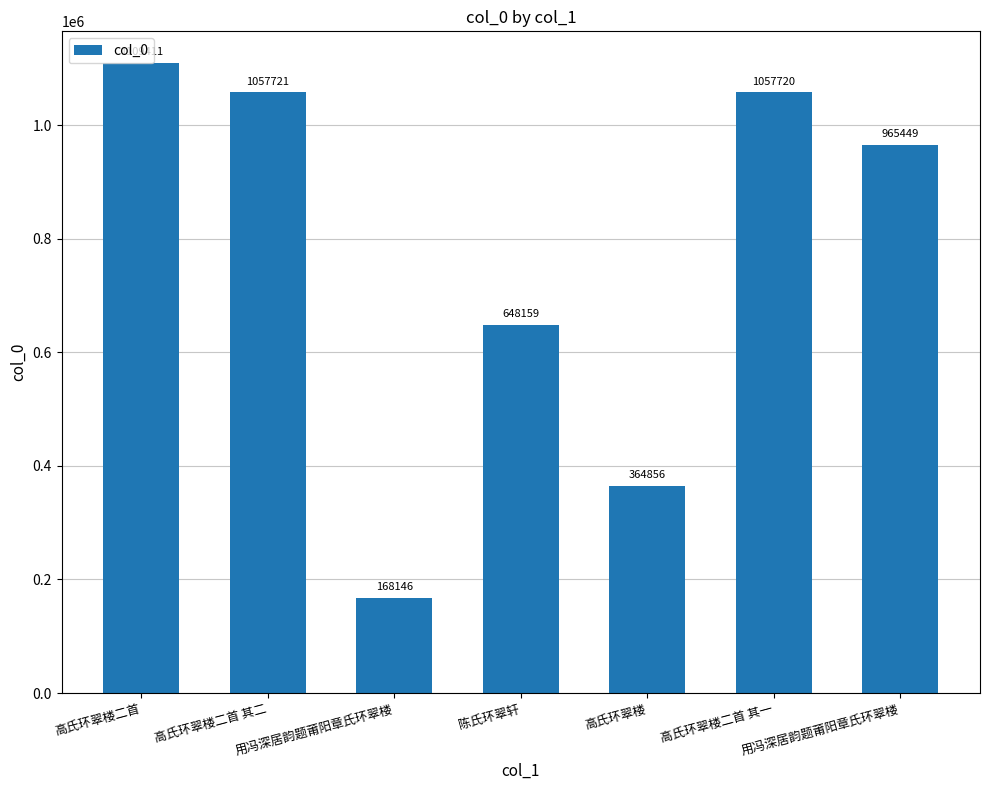

What is the ratio of the value at 用冯深居韵题莆阳章氏环翠楼 to the value at 陈氏环翠轩?

1.5